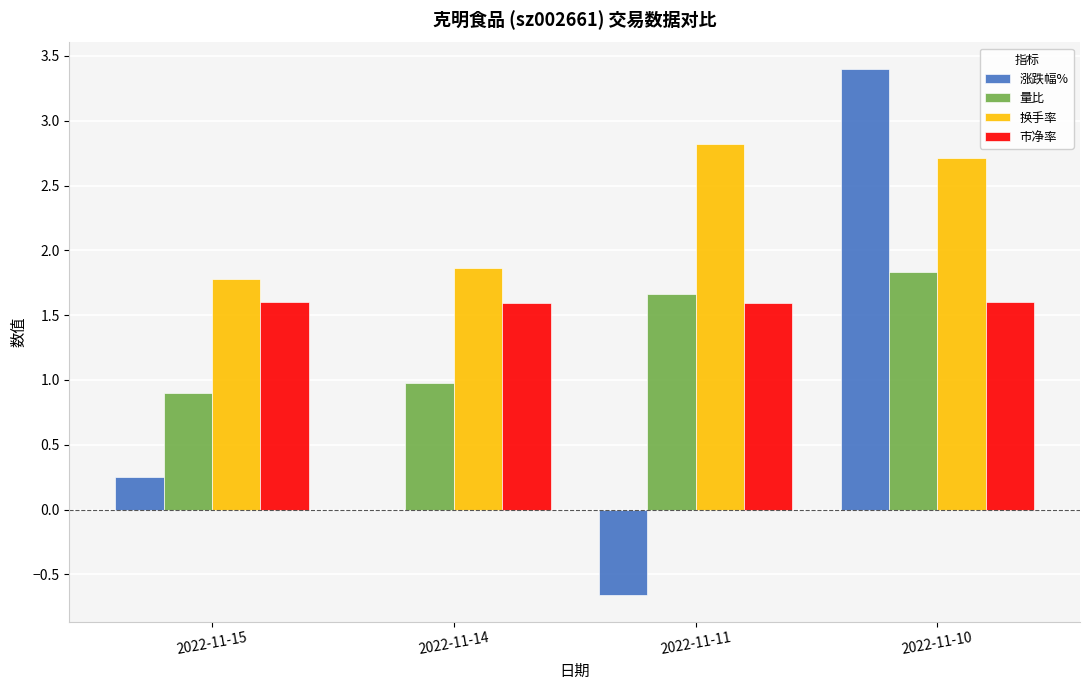

Is the value of 换手率 at 2022-11-11 greater than the value of 量比 at 2022-11-14?

Yes